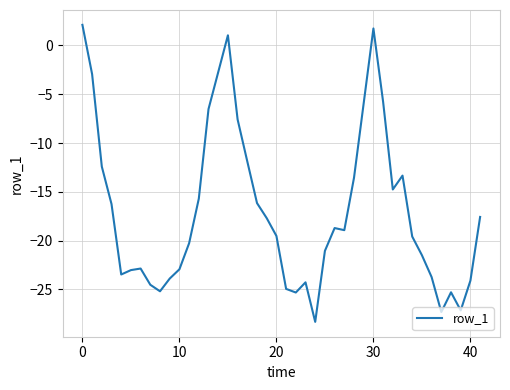

What is the greatest value displayed?

2.1